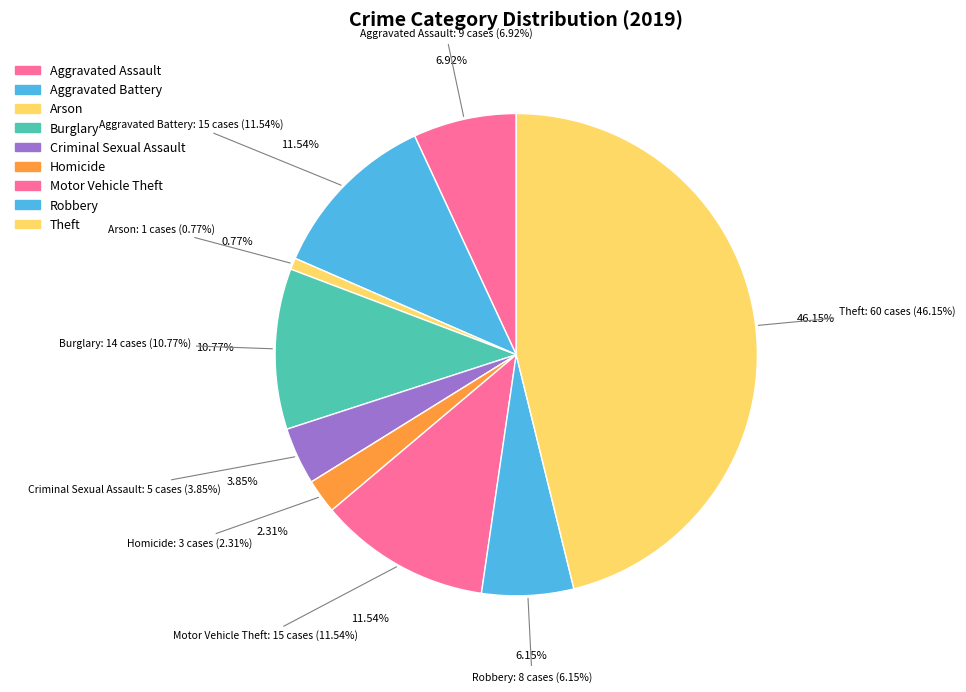

What is the change in value from Arson to Criminal Sexual Assault?

+4